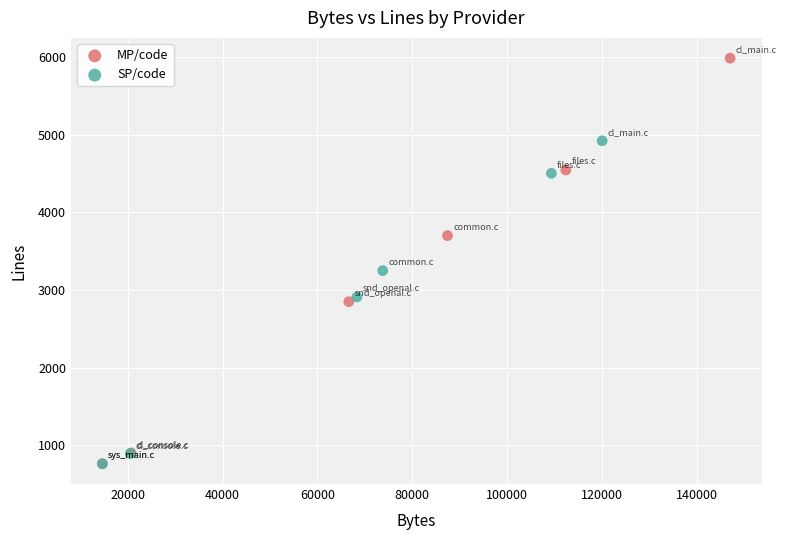

Which series contains the highest Y value?

MP/code